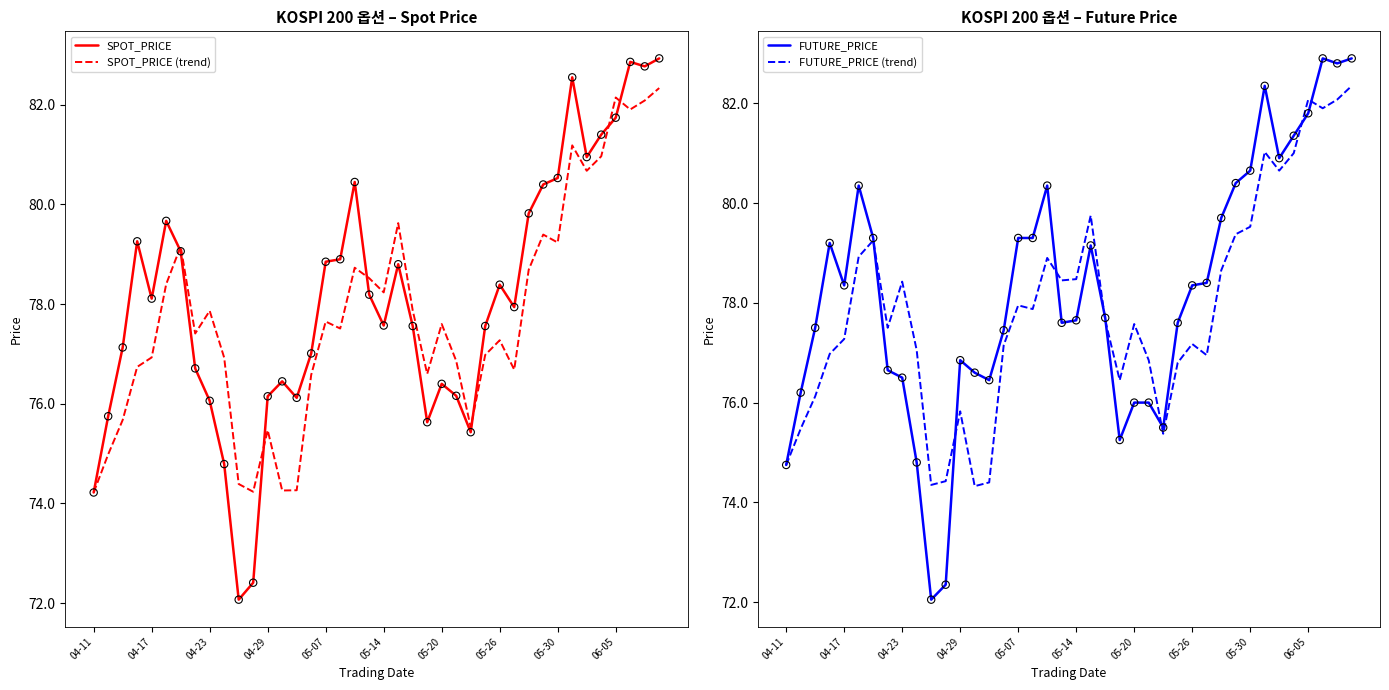

At which category is the sum across all series the highest?

39